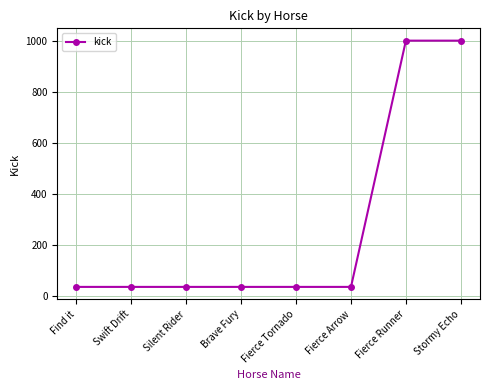

How many data points are above 34?

2